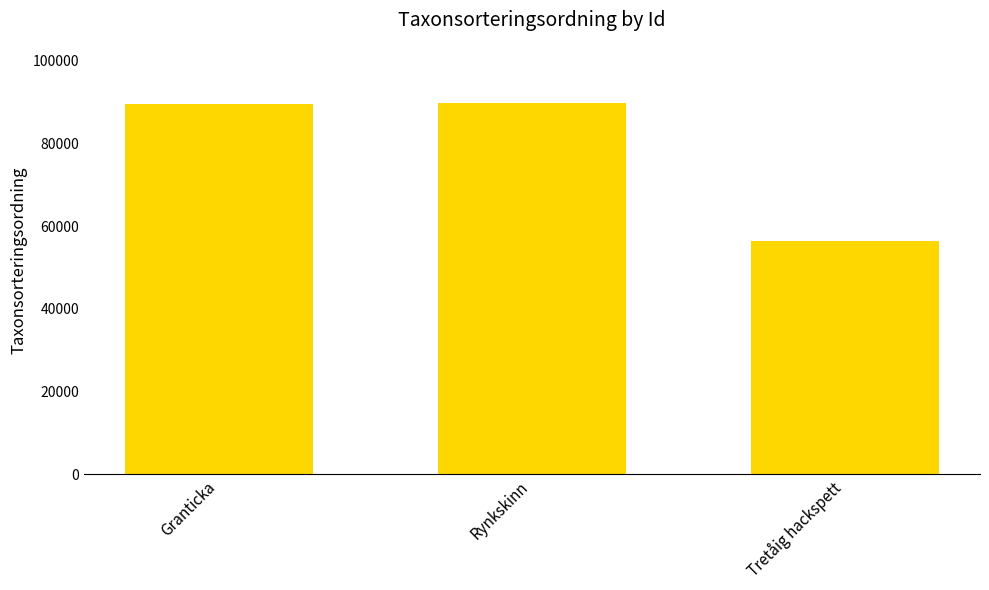

What is the smallest value displayed?

56395